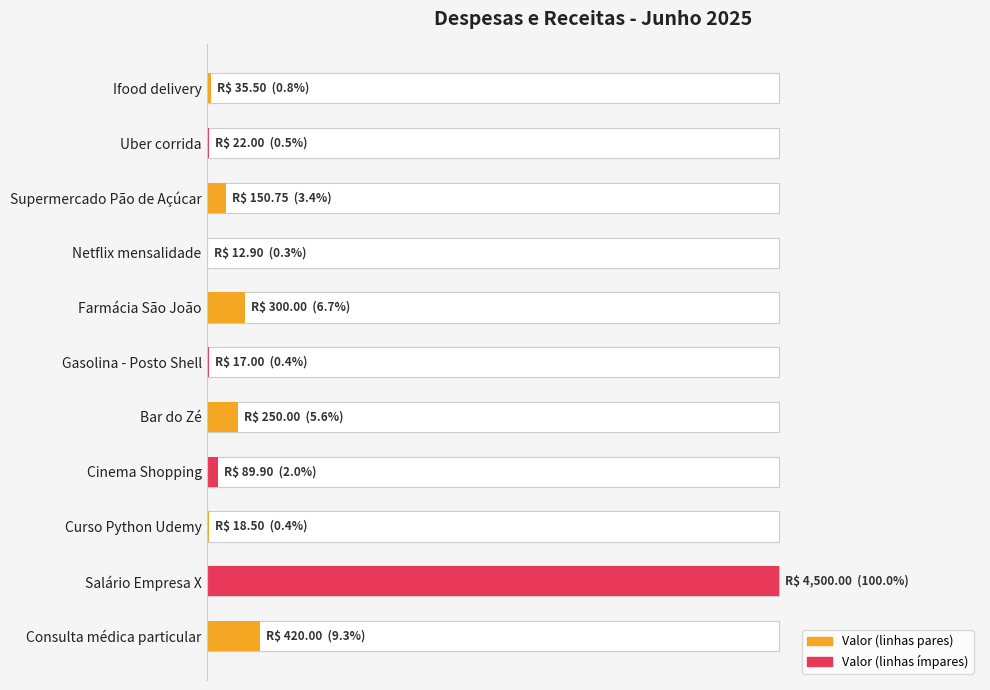

Reading left to right, transcribe all the data shown in this chart.

35.5	22.0	150.8	12.9	300.0	17.0	250.0	89.9	18.5	4500.0	420.0